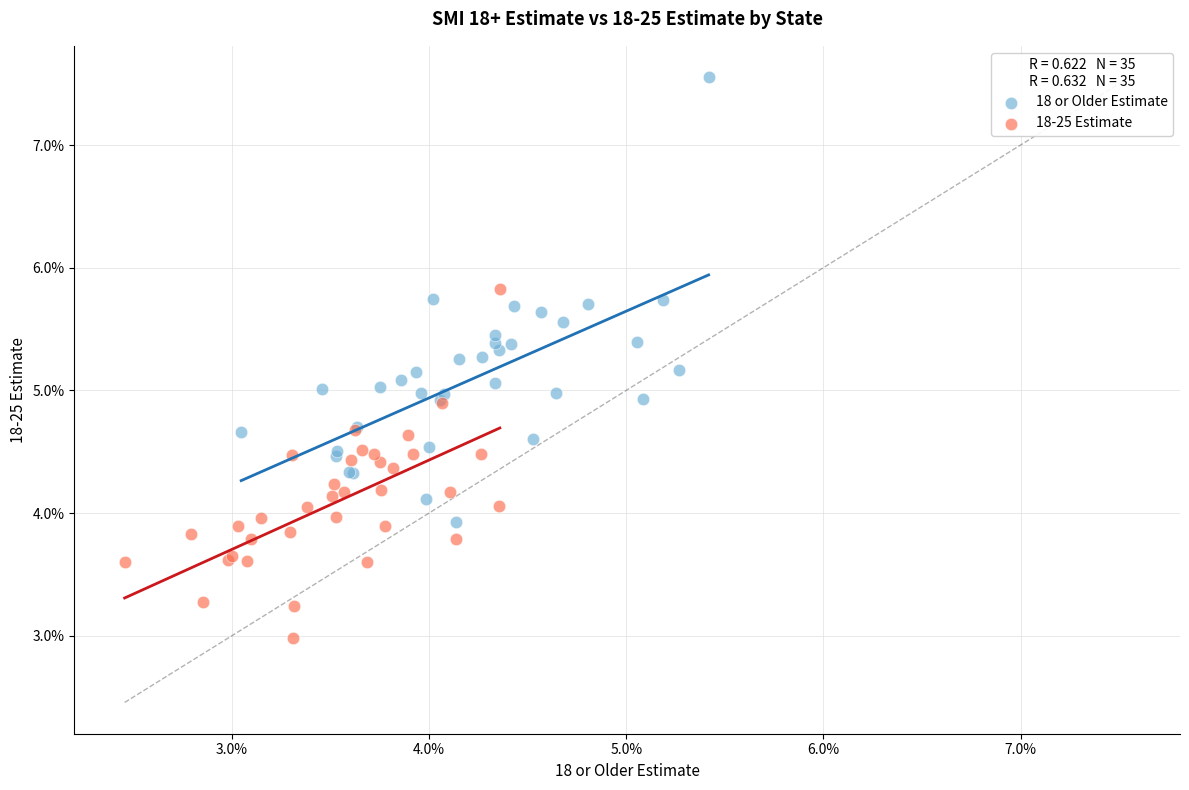

Which series has the widest spread of Y values?

18 or Older Estimate